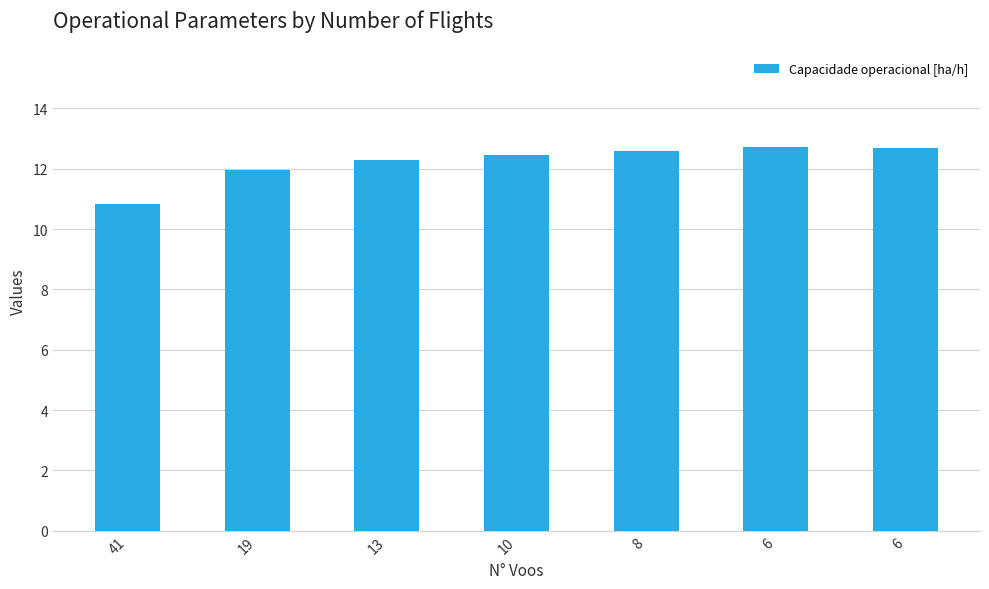

Count the number of categories in the chart.

7